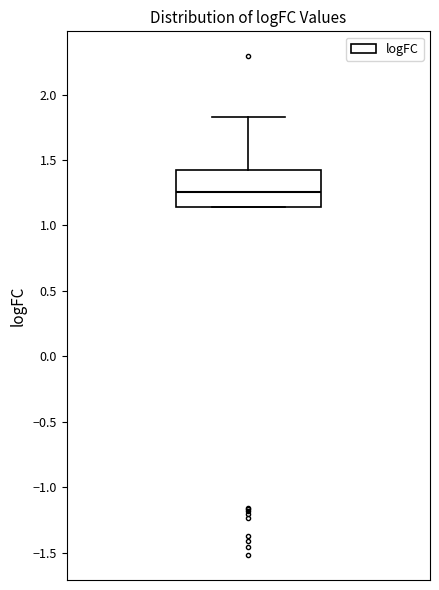

Where is the lower edge of the box on the y-axis? The values are not printed on the chart, so give them approximately, as read against the axis.

1.15